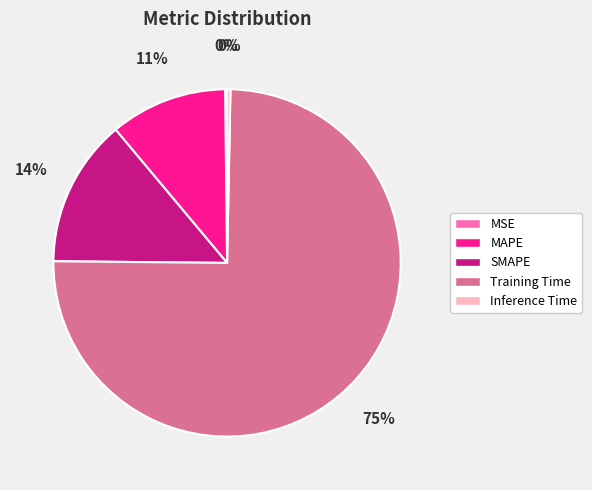

Which slice is the largest?

Training Time